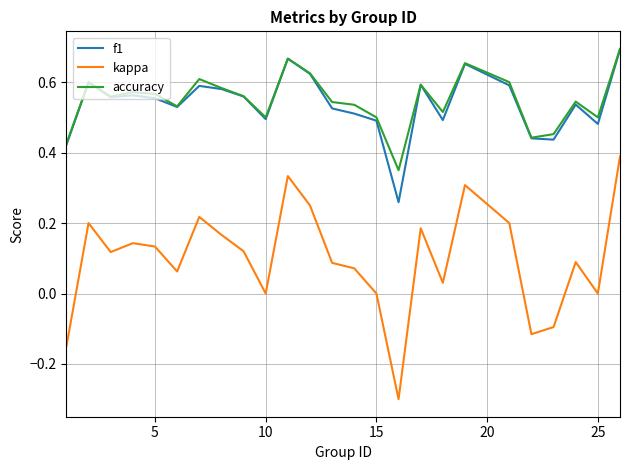

What are all the series names shown in the legend?

f1, kappa, accuracy